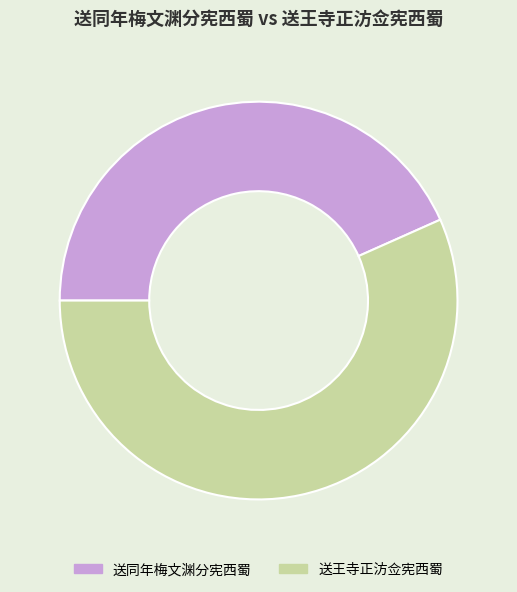

Is the sum of 送同年梅文渊分宪西蜀 and 送王寺正汸佥宪西蜀 greater than half?

Yes